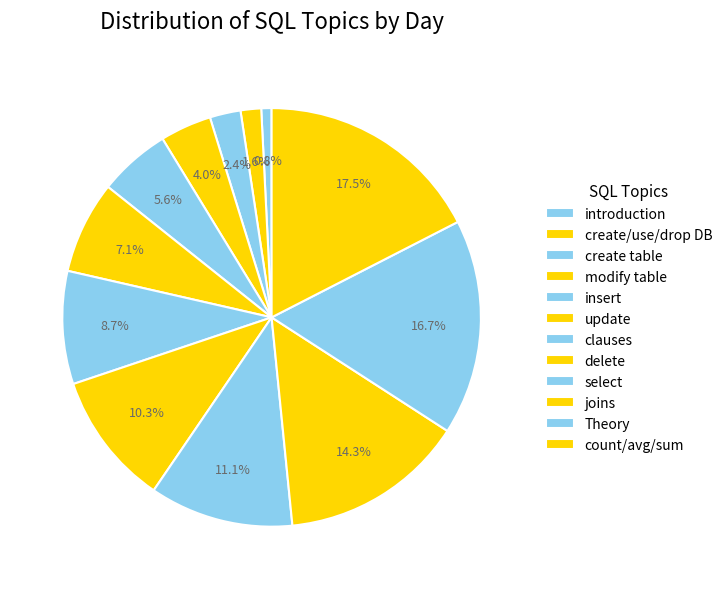

Which has a higher value, update or modify table?

update